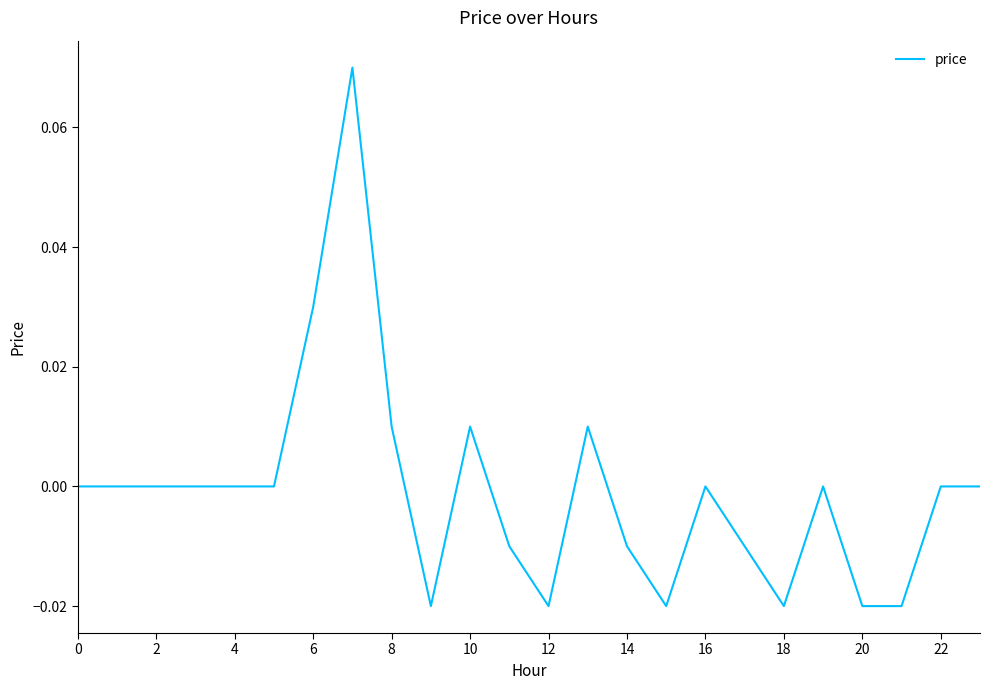

Is this an area chart (filled region under the line)?

No